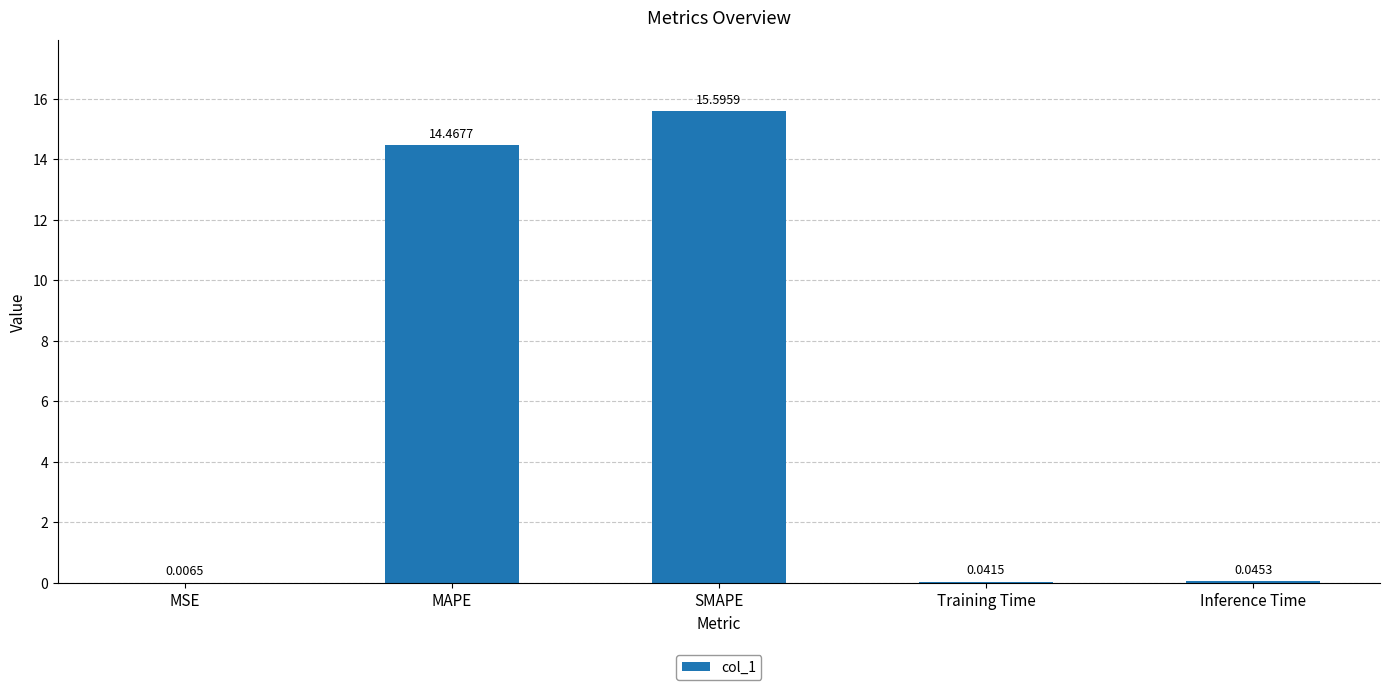

What is the sum of all values?

30.2